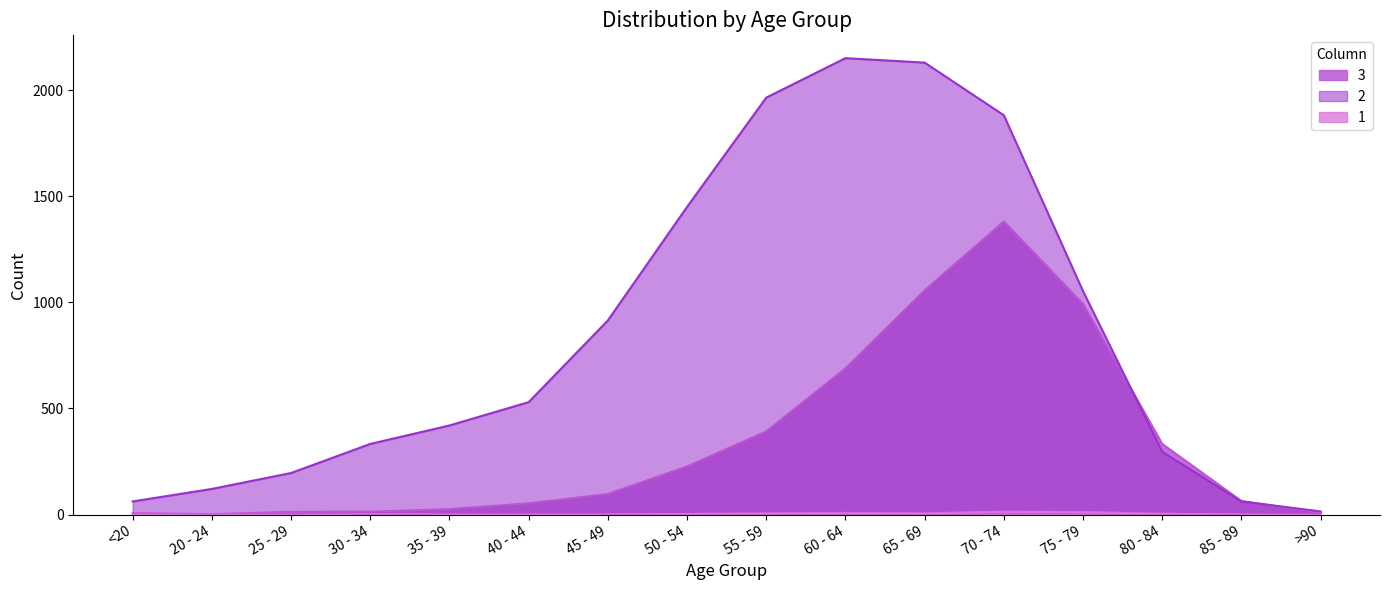

List the labels in order of 3 value, largest first.

70 - 74, 65 - 69, 75 - 79, 60 - 64, 55 - 59, 80 - 84, 50 - 54, 45 - 49, 85 - 89, 40 - 44, 35 - 39, 30 - 34, 25 - 29, >90, <20, 20 - 24